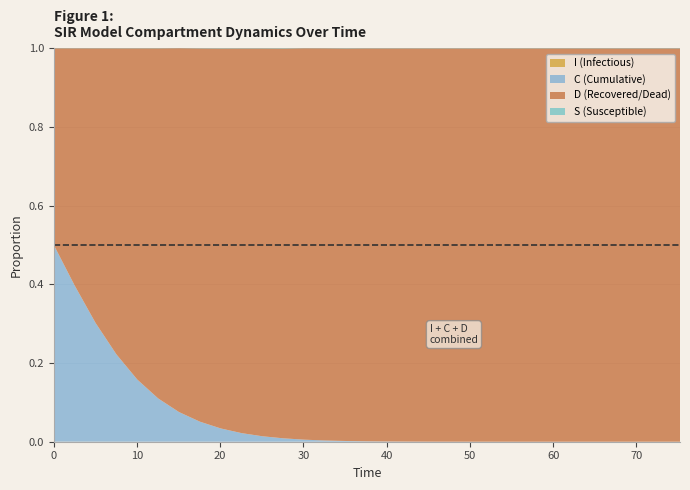

Reading left to right, list all the values displayed in this chart.

time: time=0.0	S=2.5	I=5.0	C=7.5	D=10.0	5=12.5	6=15.1	7=17.6	8=20.1	9=22.6	10=25.1	11=27.6	12=30.1	13=32.6	14=35.1	15=37.6	16=40.1	17=42.6	18=45.1	19=47.7	20=50.2	21=52.7	22=55.2	23=57.7	24=60.2	25=62.7	26=65.2	27=67.7	28=70.2	29=72.7	30=75.3
S: time=1.0	S=1.0	I=1.0	C=1.0	D=1.0	5=1.0	6=1.0	7=1.0	8=1.0	9=1.0	10=1.0	11=1.0	12=1.0	13=1.0	14=1.0	15=1.0	16=1.0	17=1.0	18=1.0	19=1.0	20=1.0	21=1.0	22=1.0	23=1.0	24=1.0	25=1.0	26=1.0	27=1.0	28=1.0	29=1.0	30=1.0
I: time=0.0	S=0.0	I=0.0	C=0.0	D=0.0	5=0.0	6=0.0	7=0.0	8=0.0	9=0.0	10=0.0	11=0.0	12=0.0	13=0.0	14=0.0	15=0.0	16=0.0	17=0.0	18=0.0	19=0.0	20=0.0	21=0.0	22=0.0	23=0.0	24=0.0	25=0.0	26=0.0	27=0.0	28=0.0	29=0.0	30=0.0
C: time=0.5	S=0.4	I=0.3	C=0.2	D=0.2	5=0.1	6=0.1	7=0.1	8=0.0	9=0.0	10=0.0	11=0.0	12=0.0	13=0.0	14=0.0	15=0.0	16=0.0	17=0.0	18=0.0	19=0.0	20=0.0	21=0.0	22=0.0	23=0.0	24=0.0	25=0.0	26=0.0	27=0.0	28=0.0	29=0.0	30=0.0
D: time=0.5	S=0.6	I=0.7	C=0.8	D=0.8	5=0.9	6=0.9	7=0.9	8=1.0	9=1.0	10=1.0	11=1.0	12=1.0	13=1.0	14=1.0	15=1.0	16=1.0	17=1.0	18=1.0	19=1.0	20=1.0	21=1.0	22=1.0	23=1.0	24=1.0	25=1.0	26=1.0	27=1.0	28=1.0	29=1.0	30=1.0